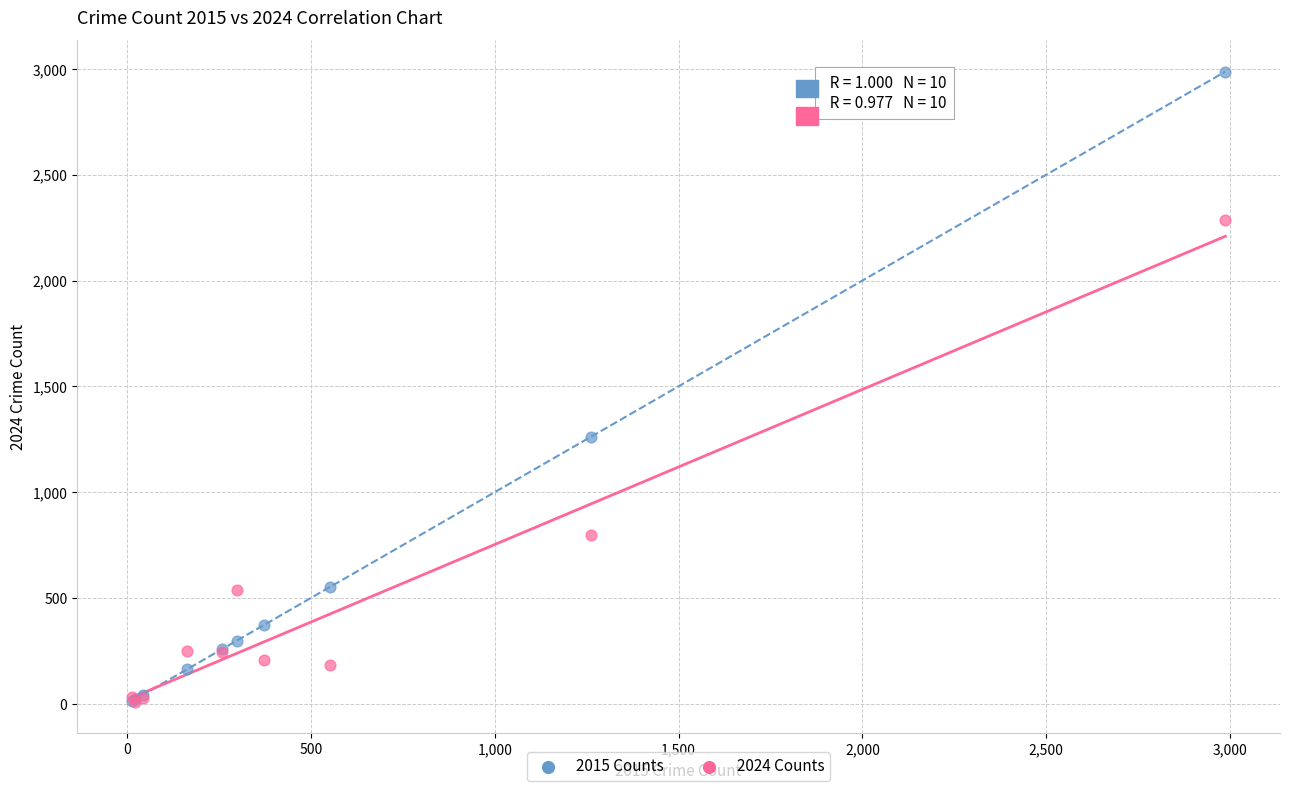

Which series reaches the maximum Y coordinate?

2015 Counts